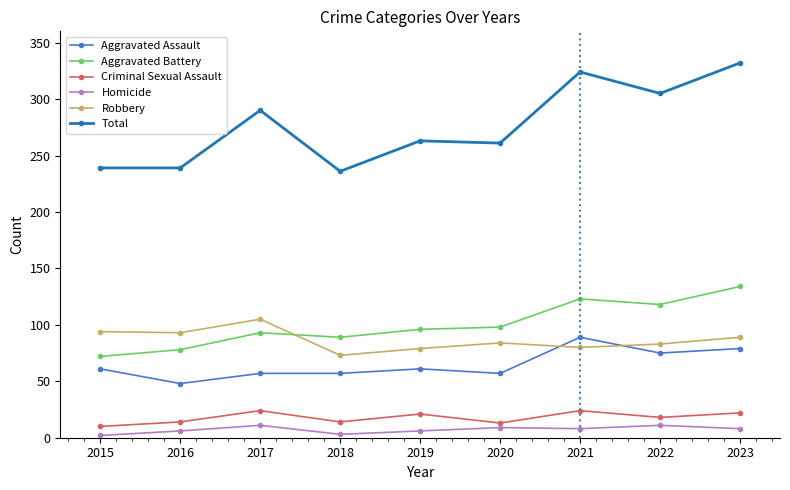

Rank the series at 2016 from highest to lowest value.

Total, Robbery, Aggravated Battery, Aggravated Assault, Criminal Sexual Assault, Homicide